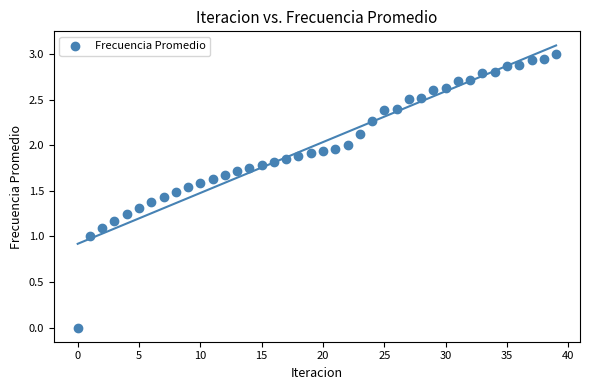

What is the range of Y values (max minus min)?

3.0